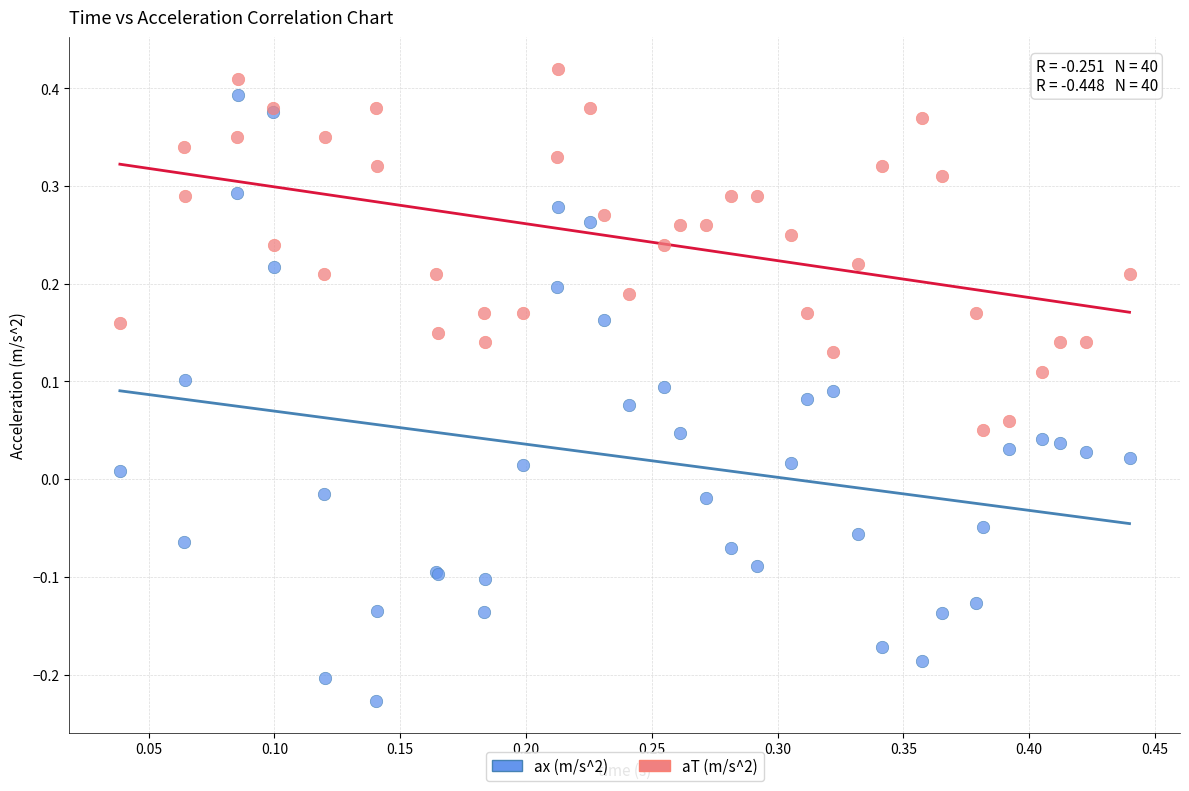

What are all the series names shown in the legend?

ax (m/s^2), aT (m/s^2)